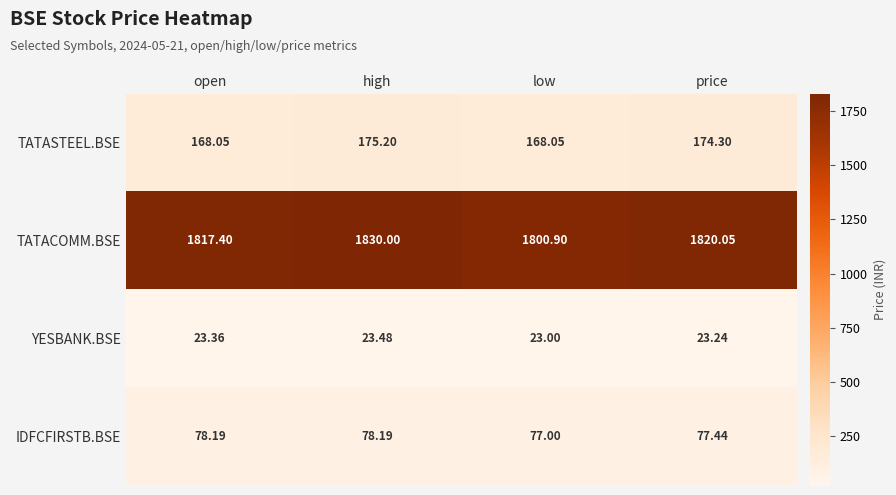

What is the smallest value displayed?

23.0